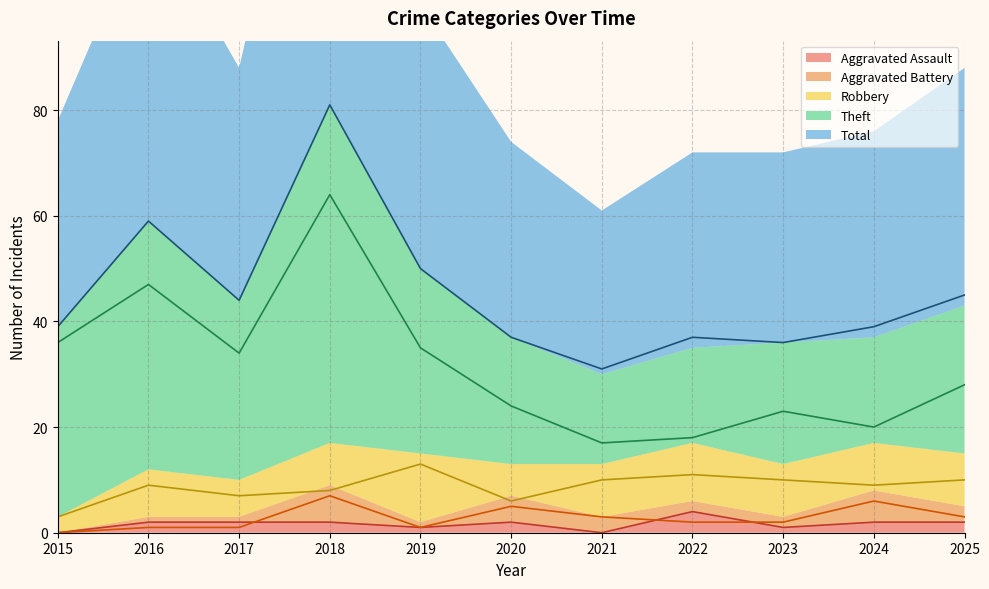

Does the chart have visible grid lines?

Yes